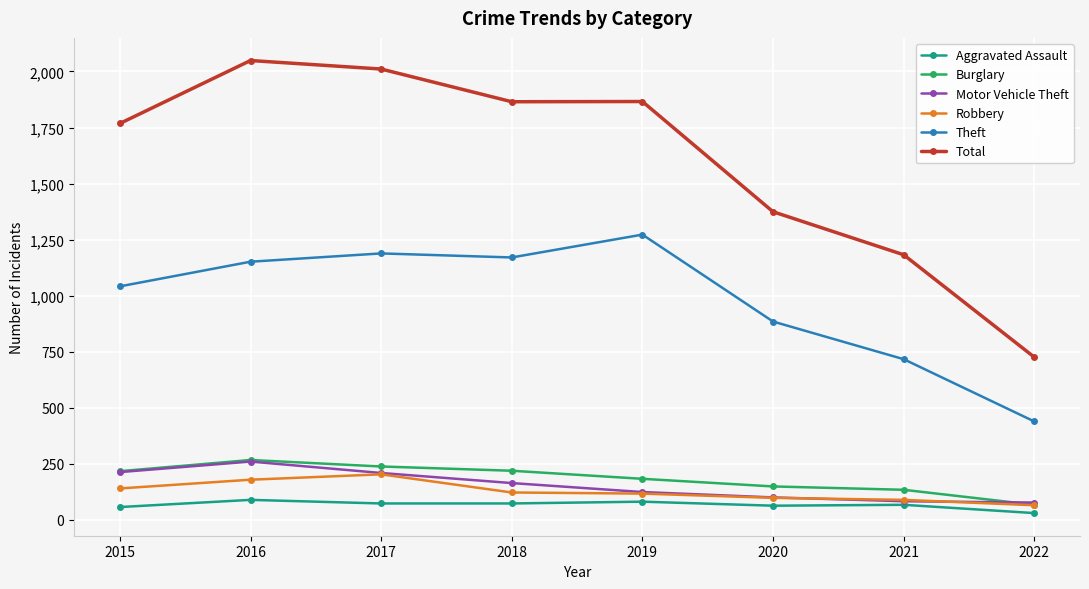

What is the minimum value shown in the chart?

29